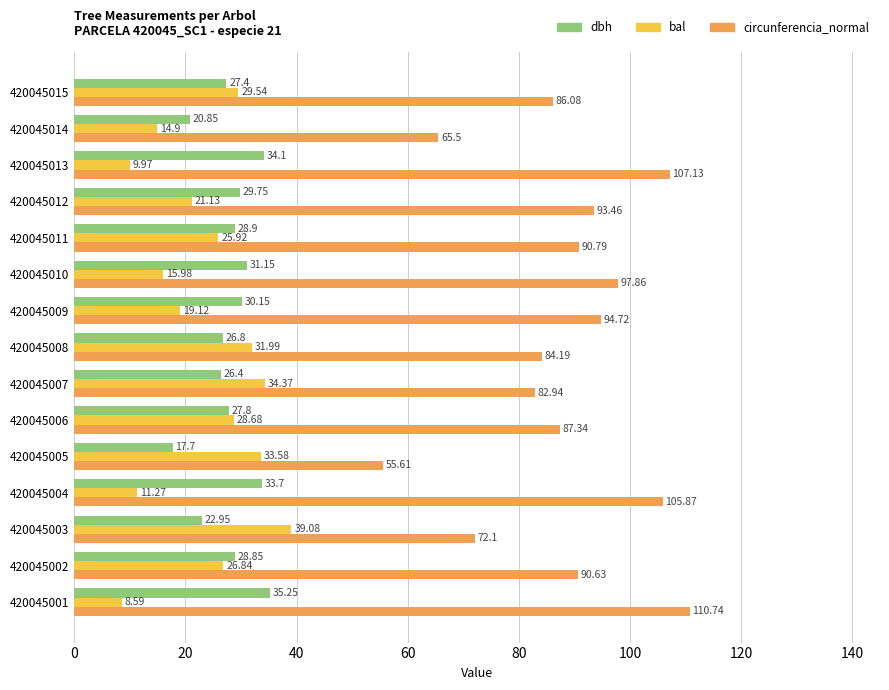

List the series in order of their peak value, lowest first.

dbh, bal, circunferencia_normal